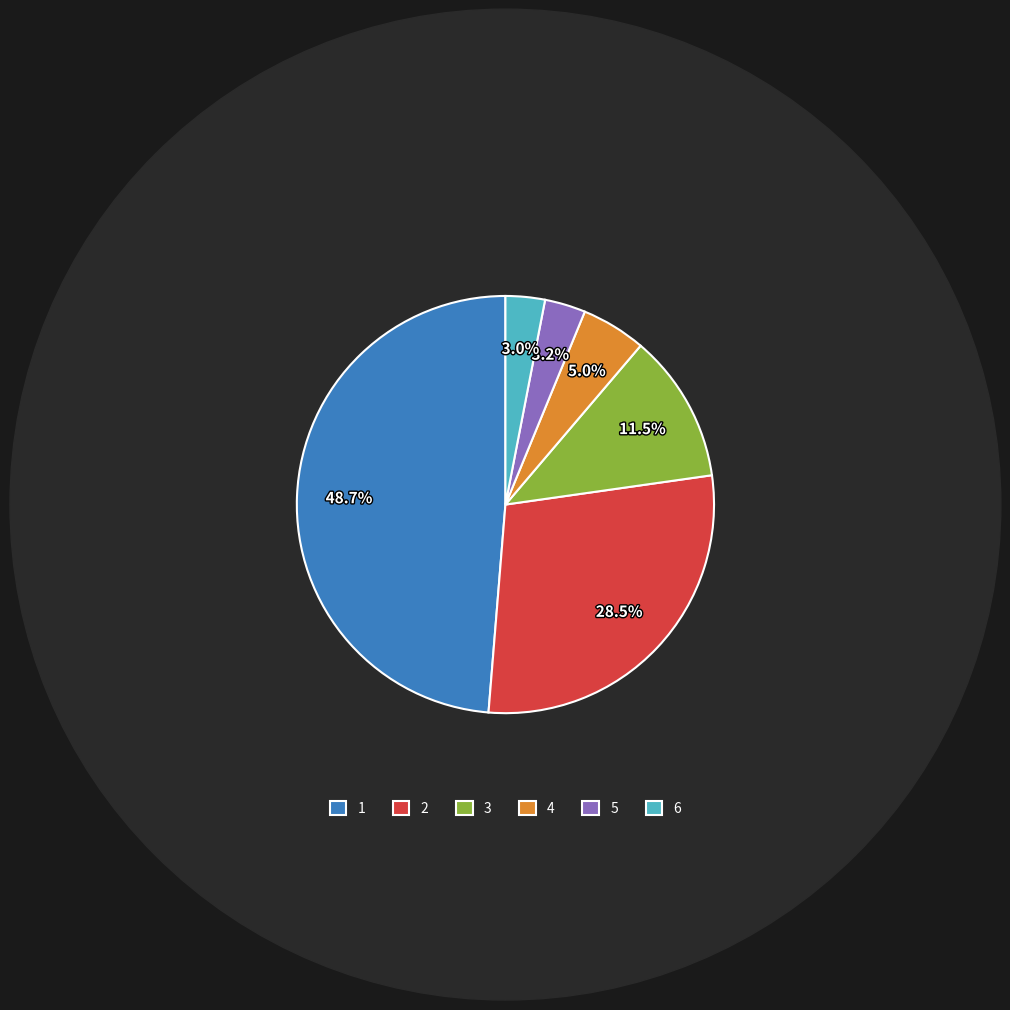

Combined, do 6 and 4 account for over 50%?

No